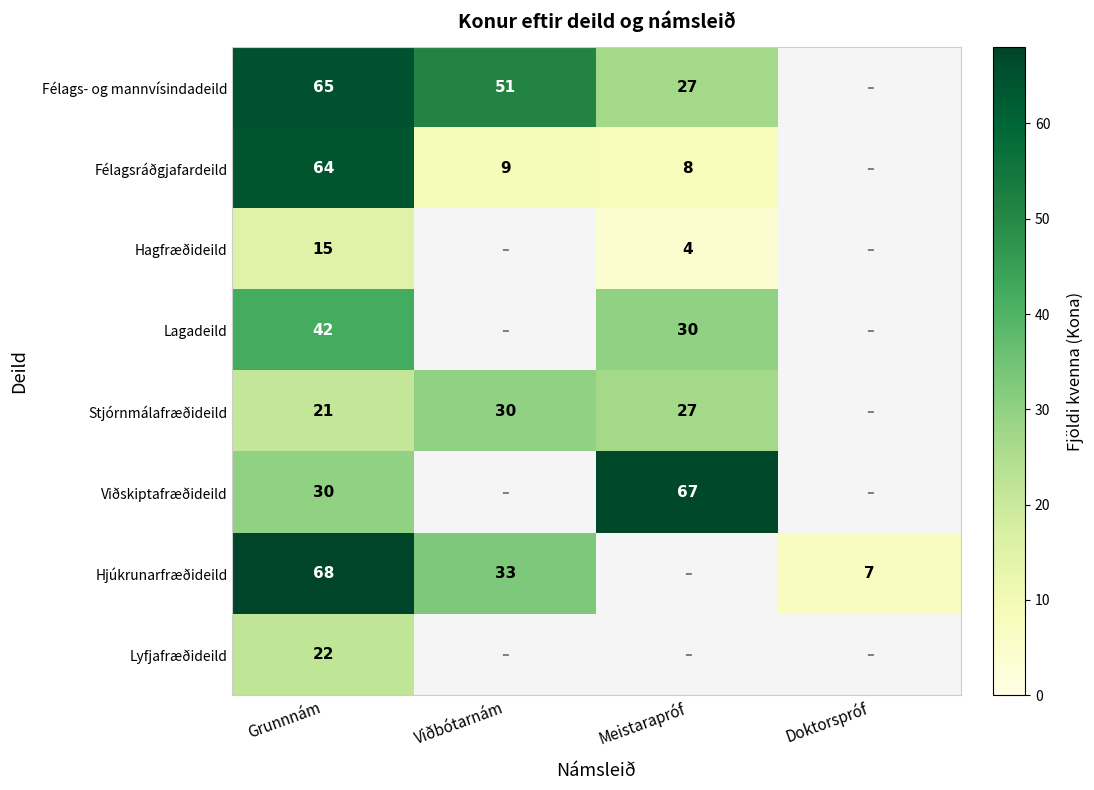

True or false: Hjúkrunarfræðideild has a value of 7 at Doktorspróf.

True